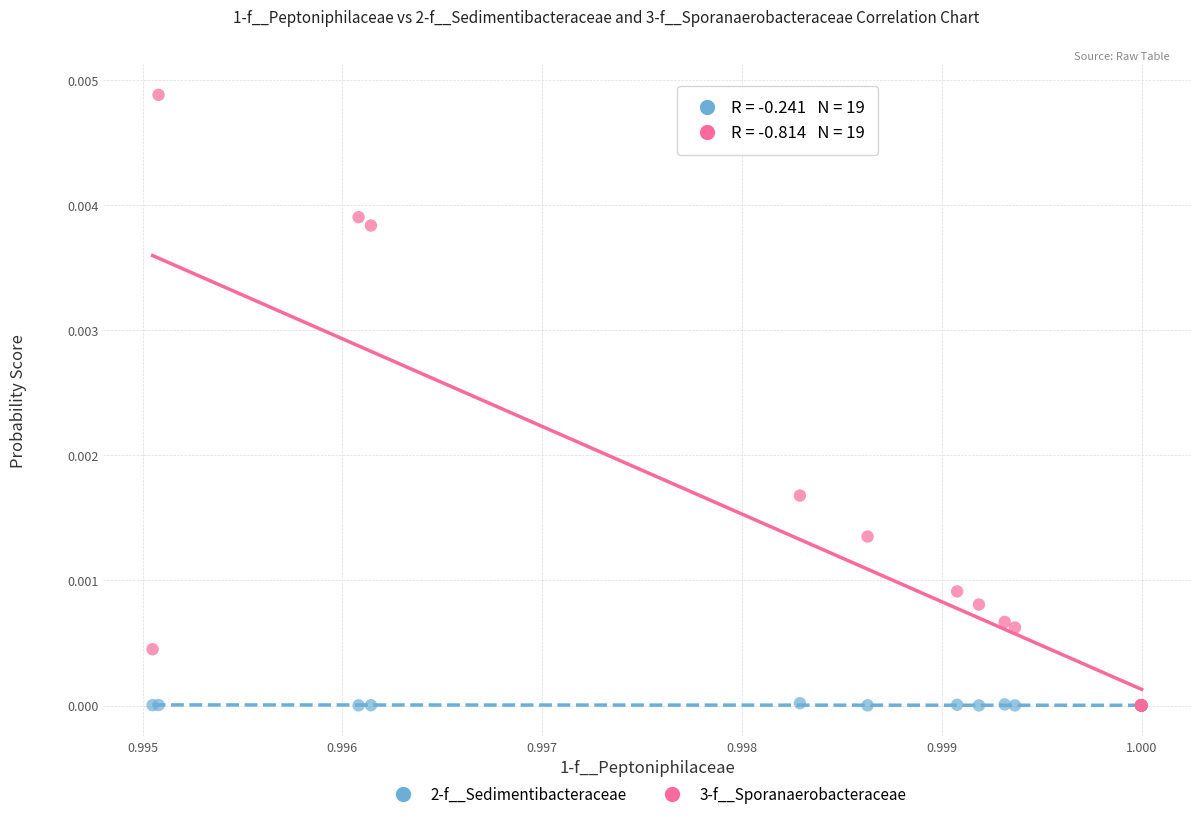

What are all the series names shown in the legend?

2-f__Sedimentibacteraceae, 3-f__Sporanaerobacteraceae